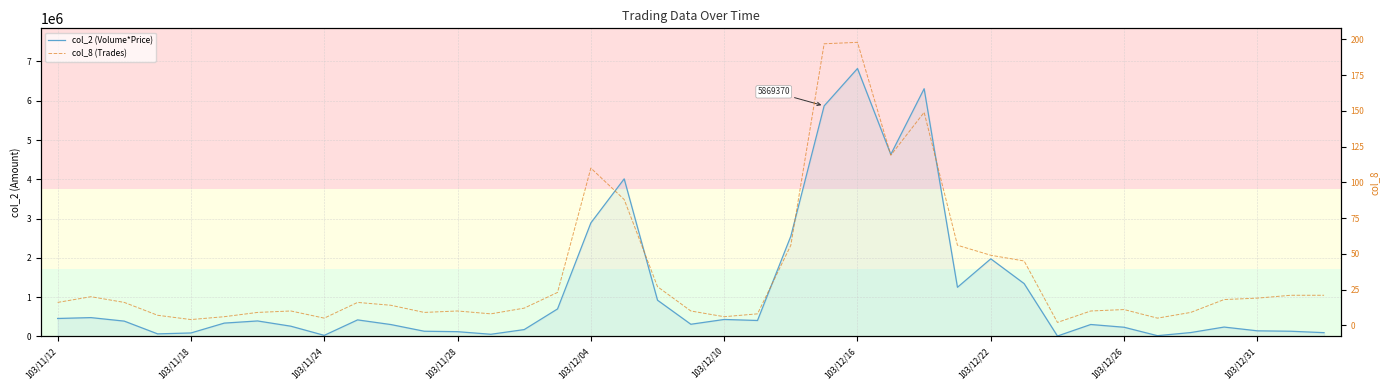

What are all the series names shown in the legend?

col_2 (Volume*Price), col_8 (Trades)